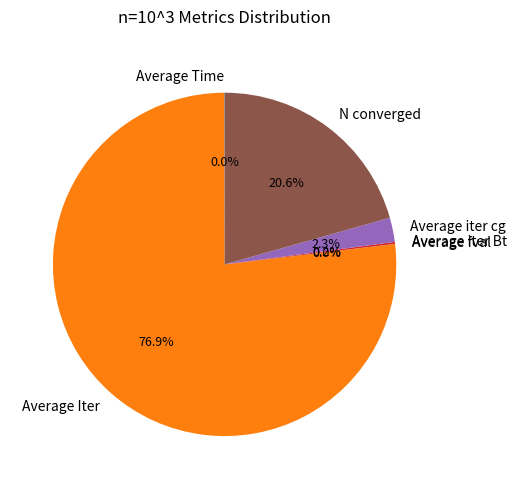

What is the majority slice?

Average Iter